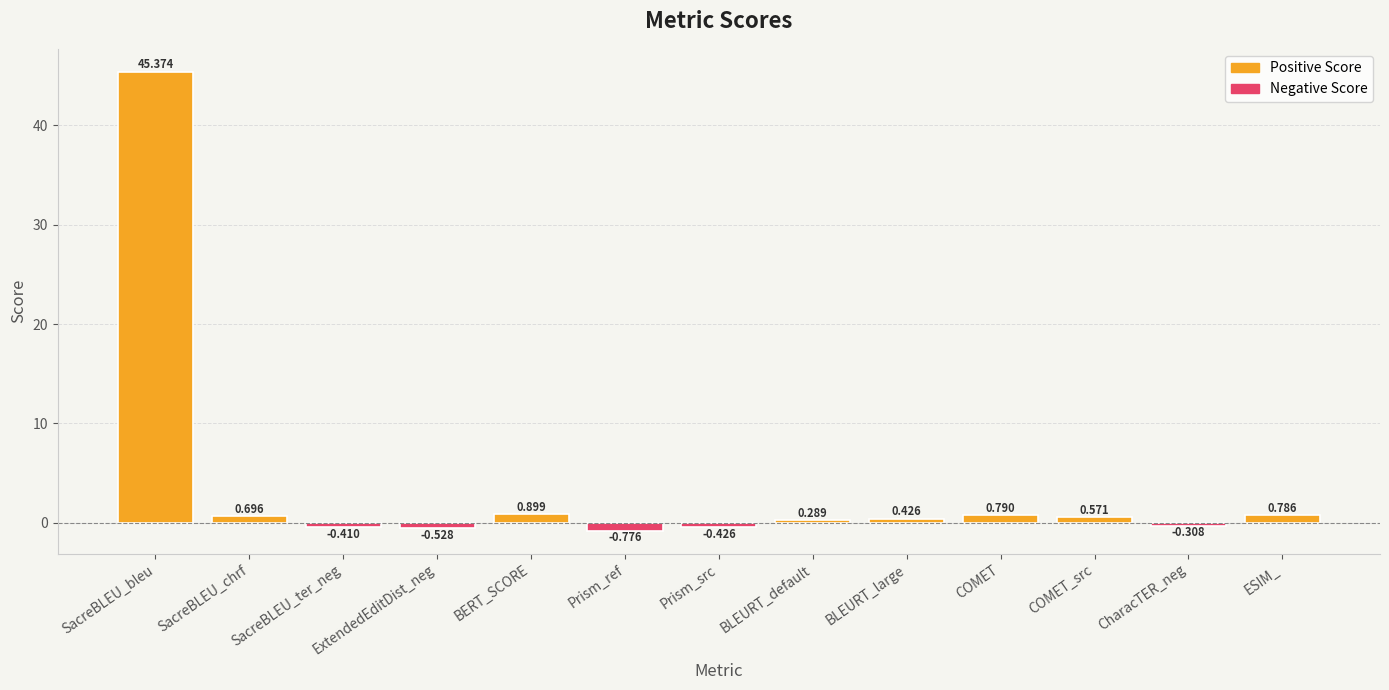

At which category does the chart reach its peak across all series?

SacreBLEU_bleu